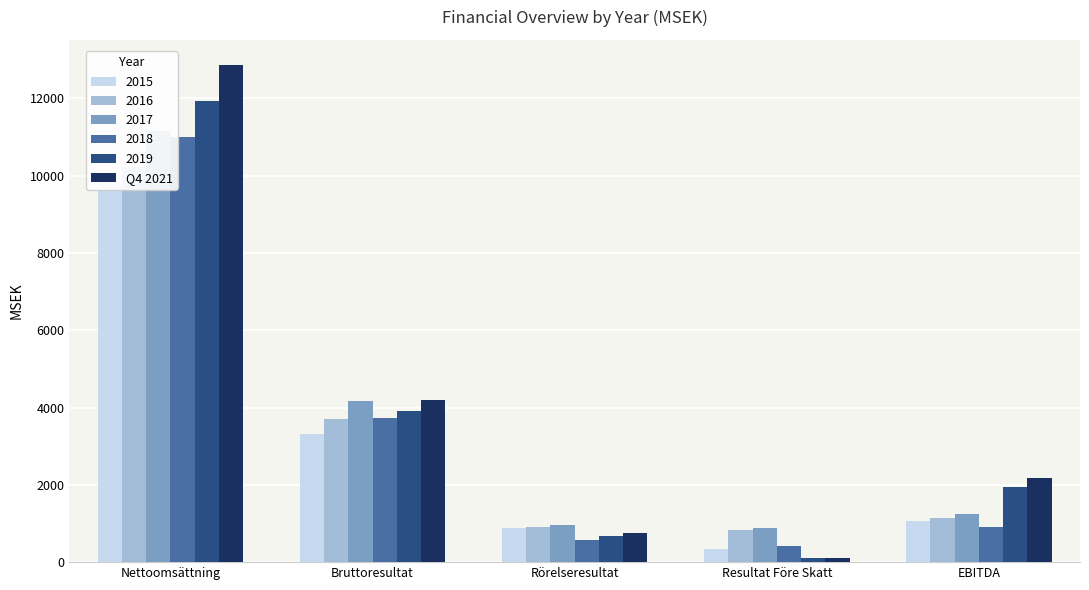

List the labels in order of value, smallest first.

Resultat Före Skatt, Rörelseresultat, EBITDA, Bruttoresultat, Nettoomsättning